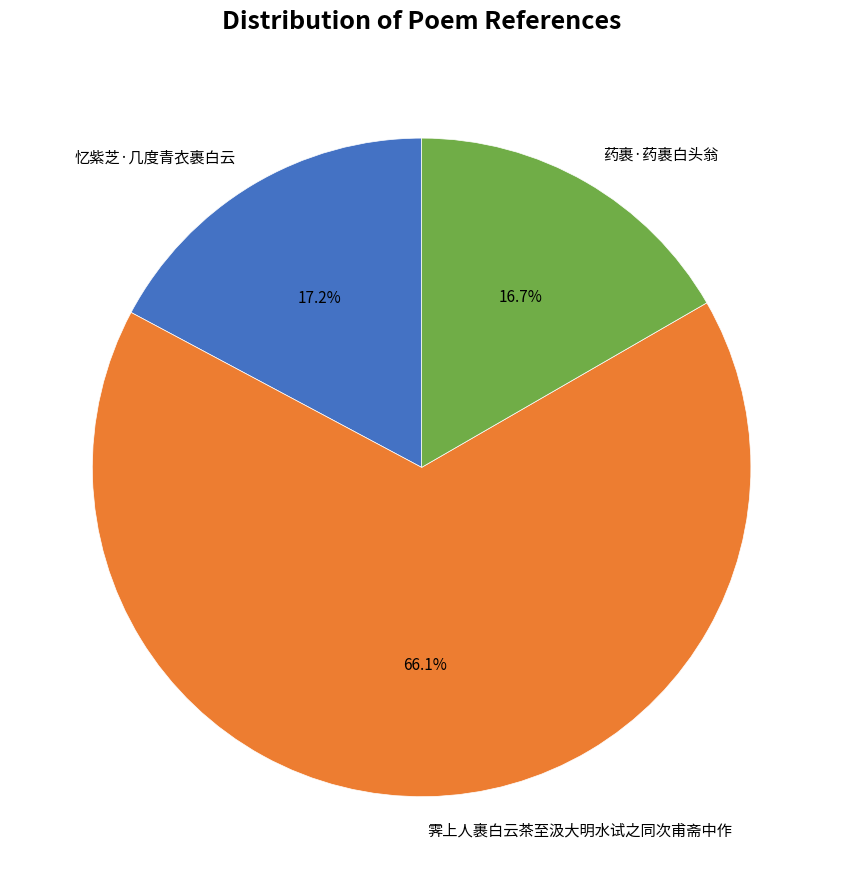

True or false: 霁上人裹白云茶至汲大明水试之同次甫斋中作 accounts for 66% of the total.

True